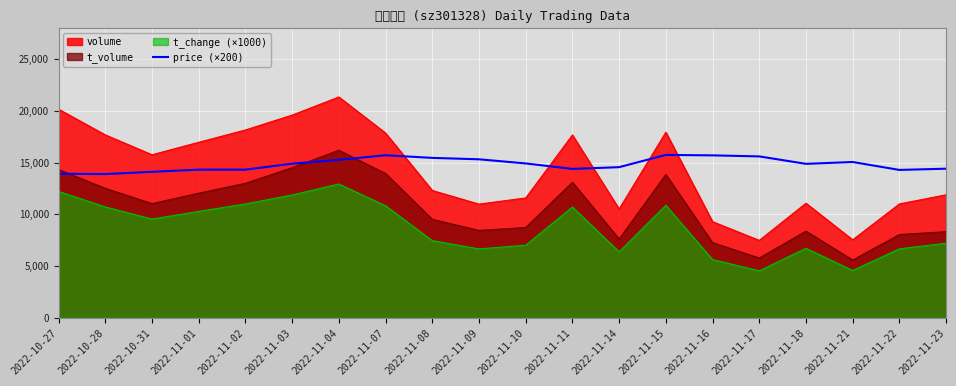

What is the greatest value displayed?

21348.0